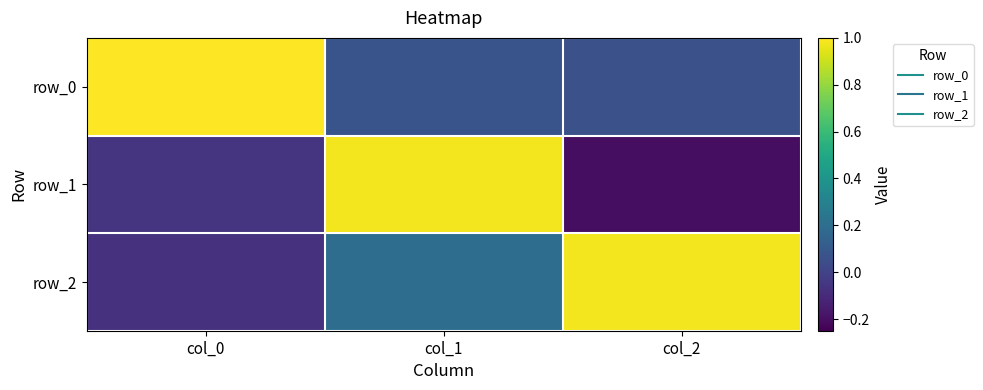

Reading right to left, what are all the values shown in this chart?

row_0: 0.1	0.1	1.0
row_1: -0.2	1.0	-0.1
row_2: 1.0	0.2	-0.1